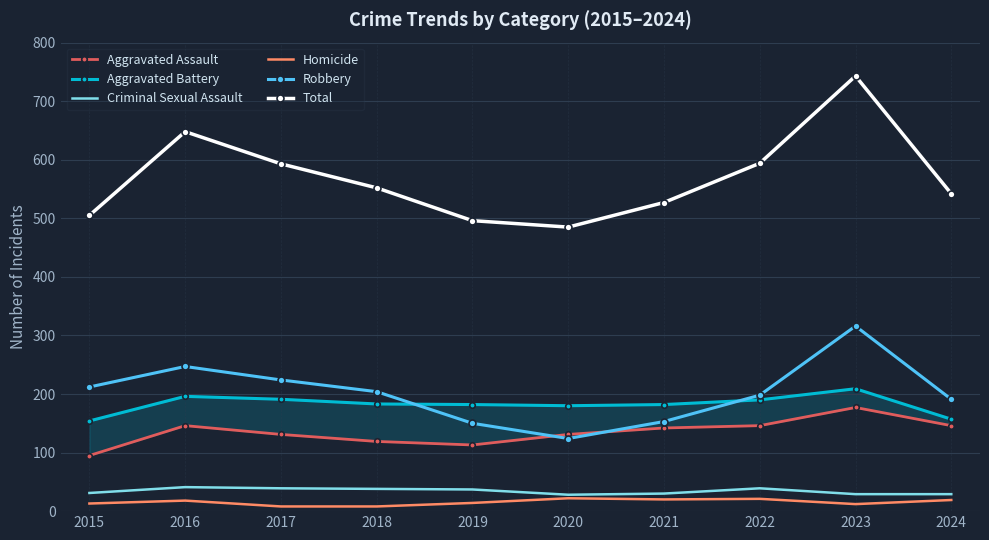

At how many categories does at least one series exceed 700?

1